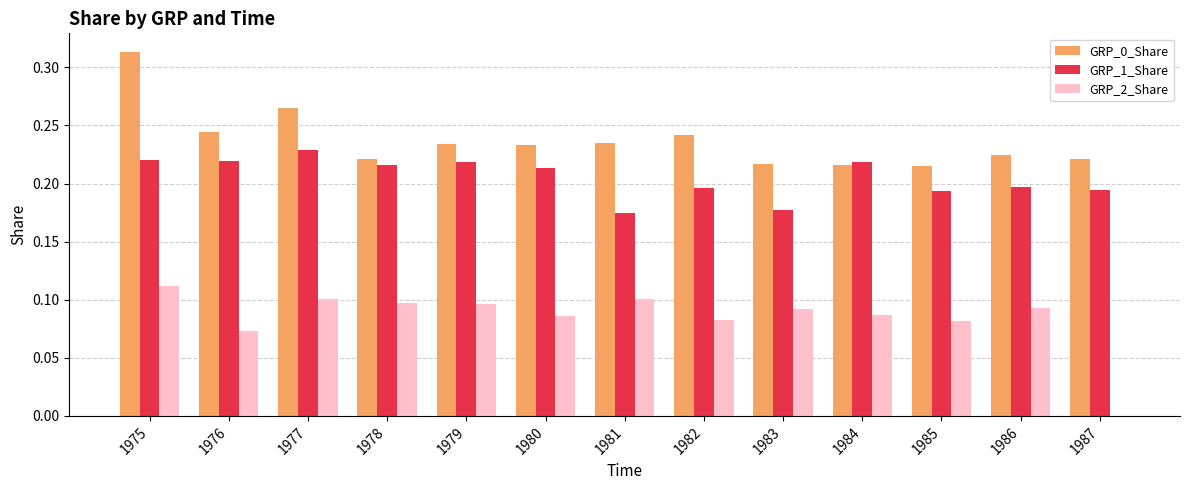

Which series has the largest total across all categories?

GRP_0_Share